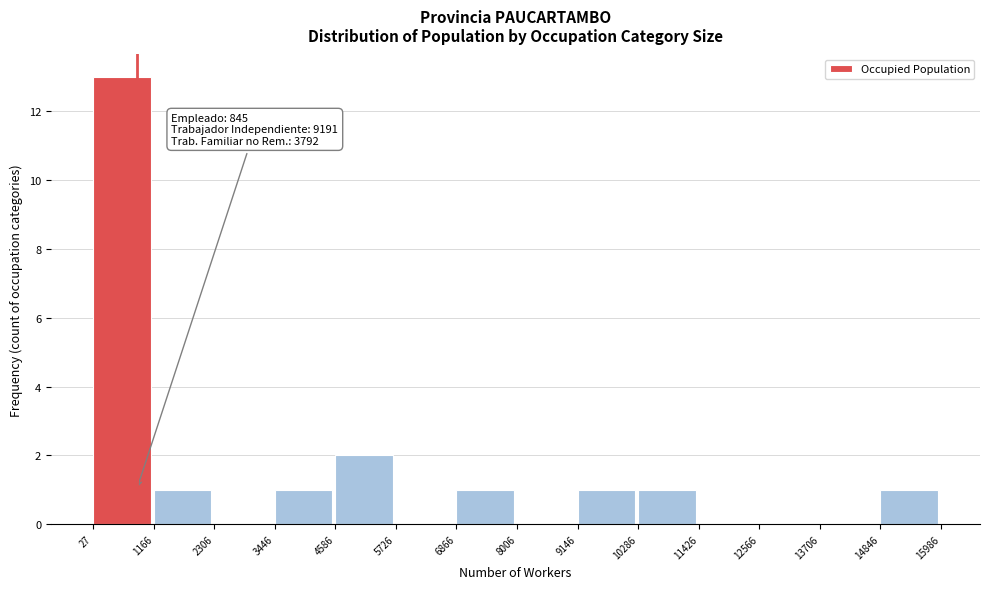

Over which range of the x-axis is the bar tallest?

27 to 1166